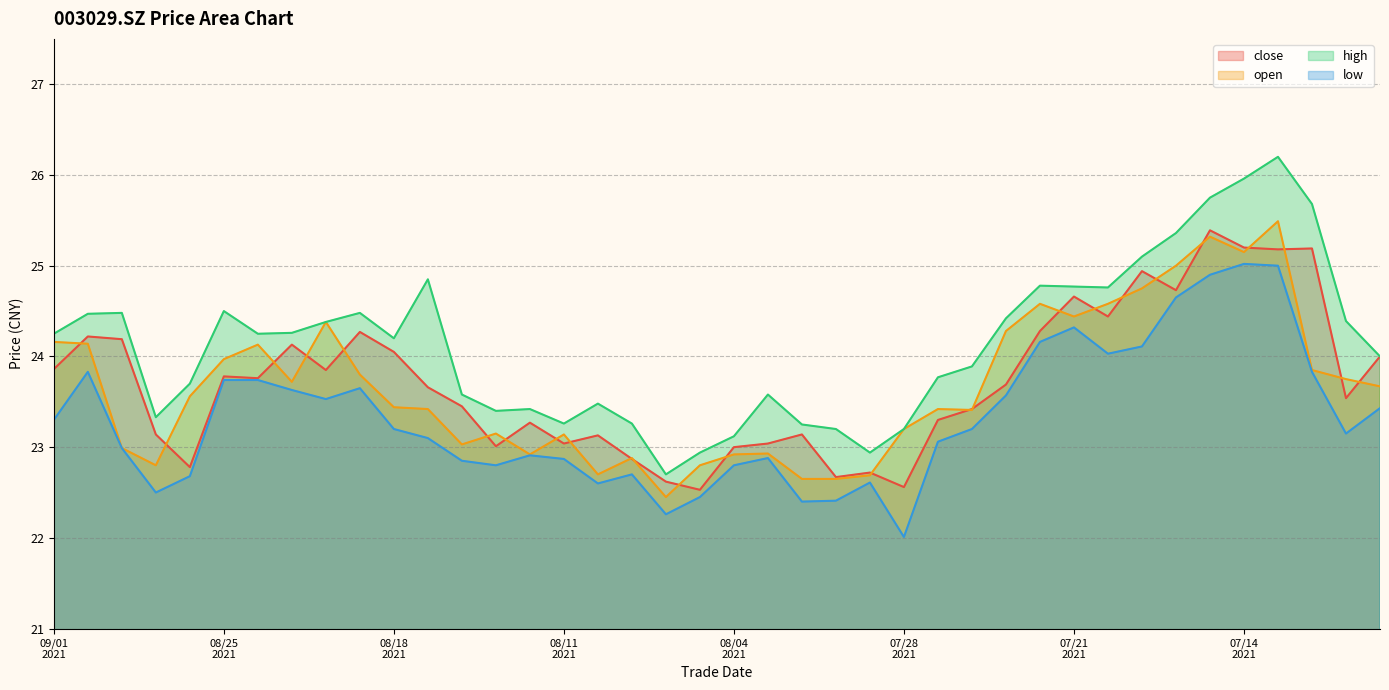

List the series in order of their peak value, lowest first.

low, close, open, high